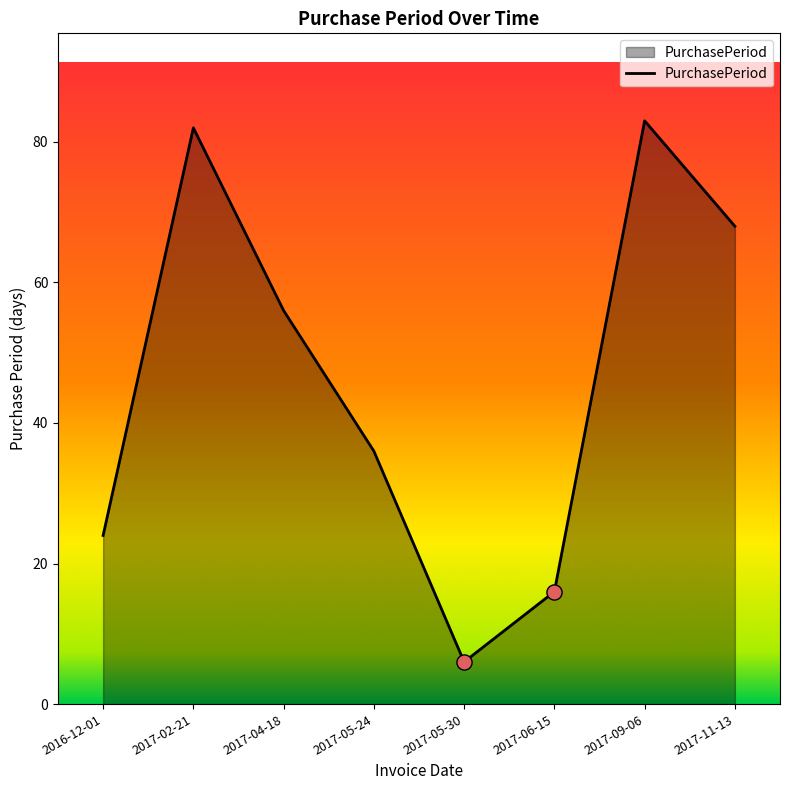

What is the ratio of the value at 2017-09-06 to the value at 2017-02-21?

1.0